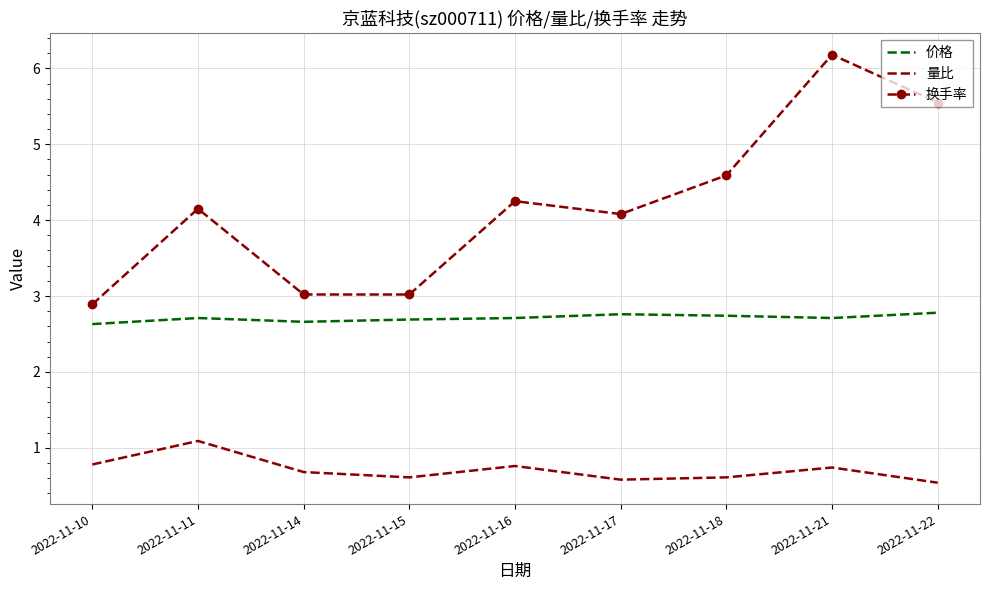

What are all the series names shown in the legend?

价格, 量比, 换手率